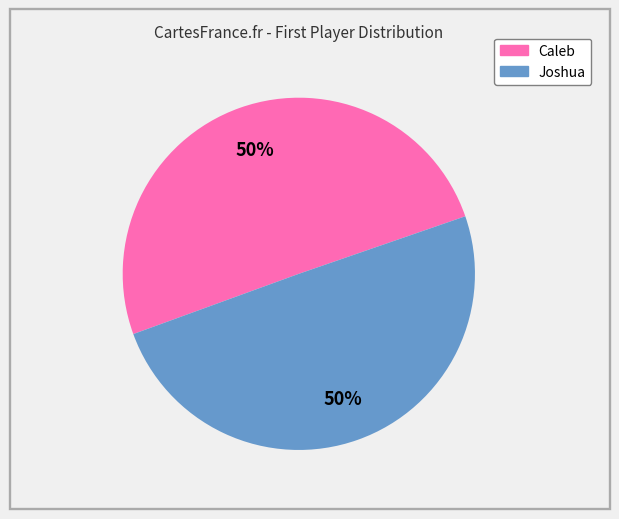

To the nearest percent, what is the combined percentage of Joshua and Caleb?

100%